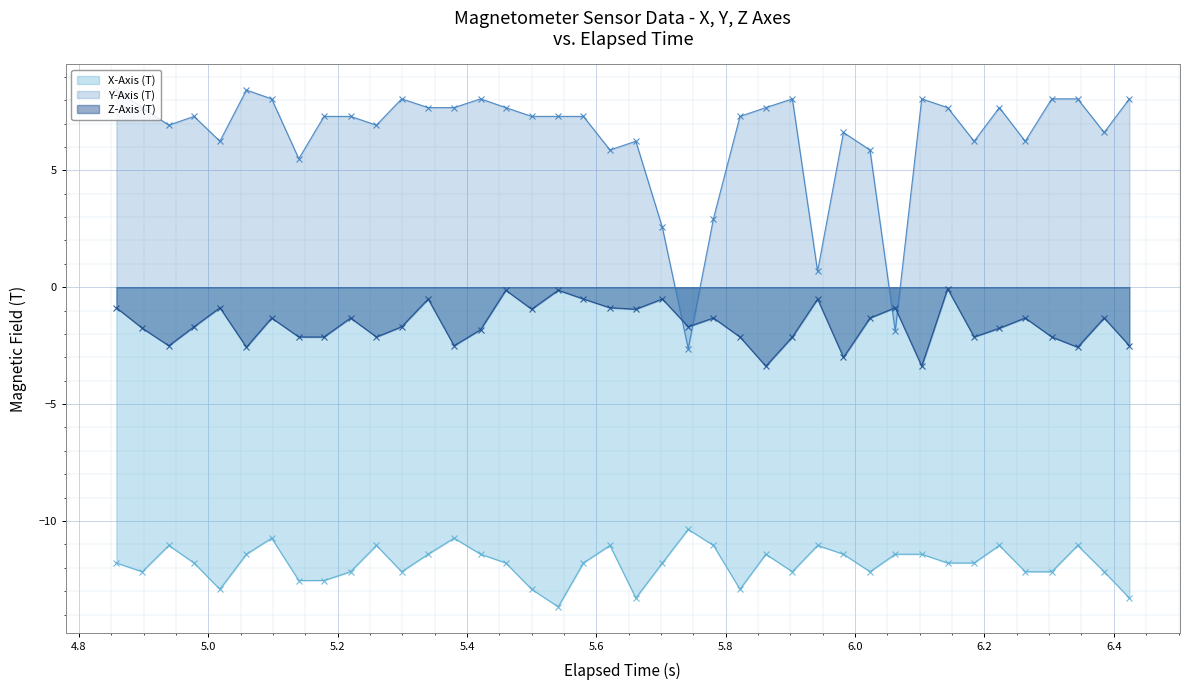

True or false: Z-Axis (T) and X-Axis (T) intersect in this chart.

False